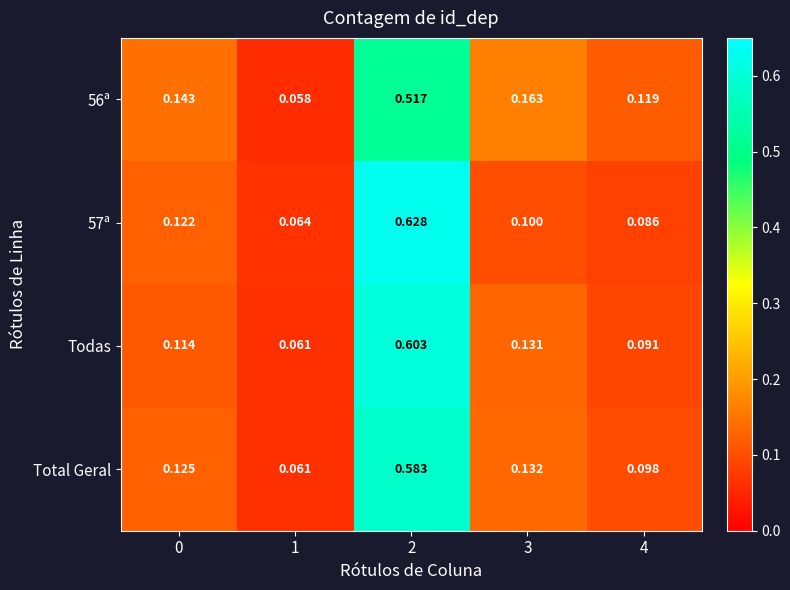

Which series has the largest range (max minus min)?

57ª